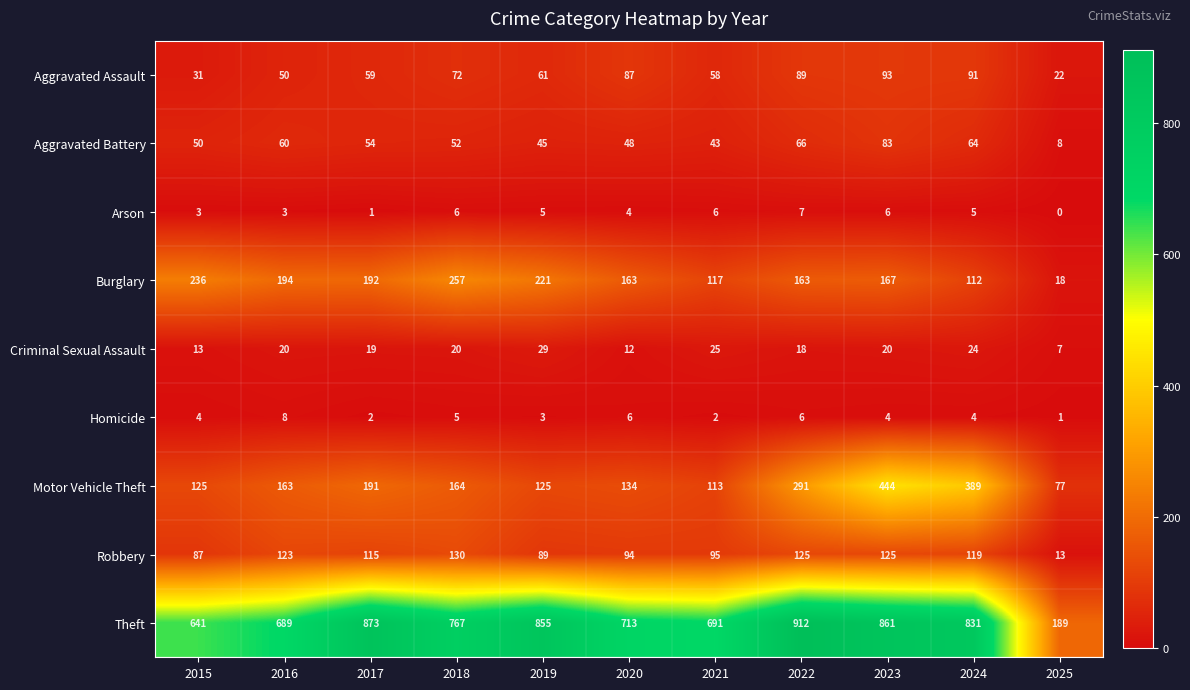

List the series in order of their peak value, lowest first.

Arson, Homicide, Criminal Sexual Assault, Aggravated Battery, Aggravated Assault, Robbery, Burglary, Motor Vehicle Theft, Theft